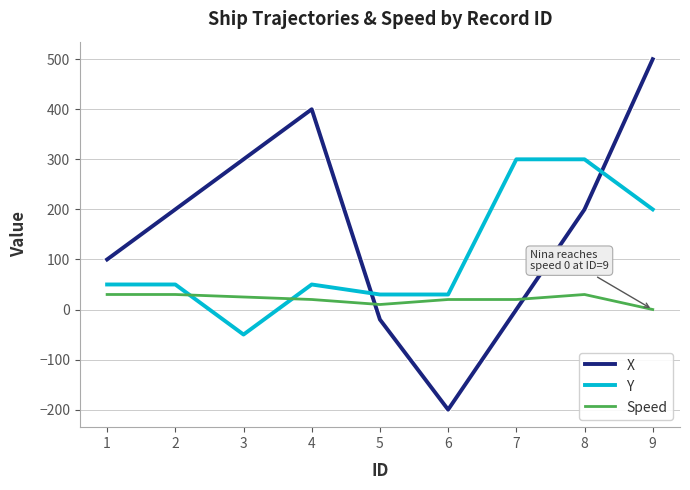

True or false: X and Speed cross at least once.

True